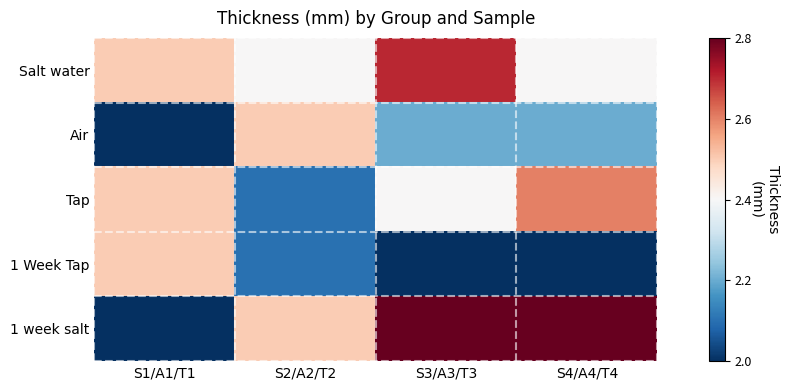

How many distinct data groups are displayed?

5